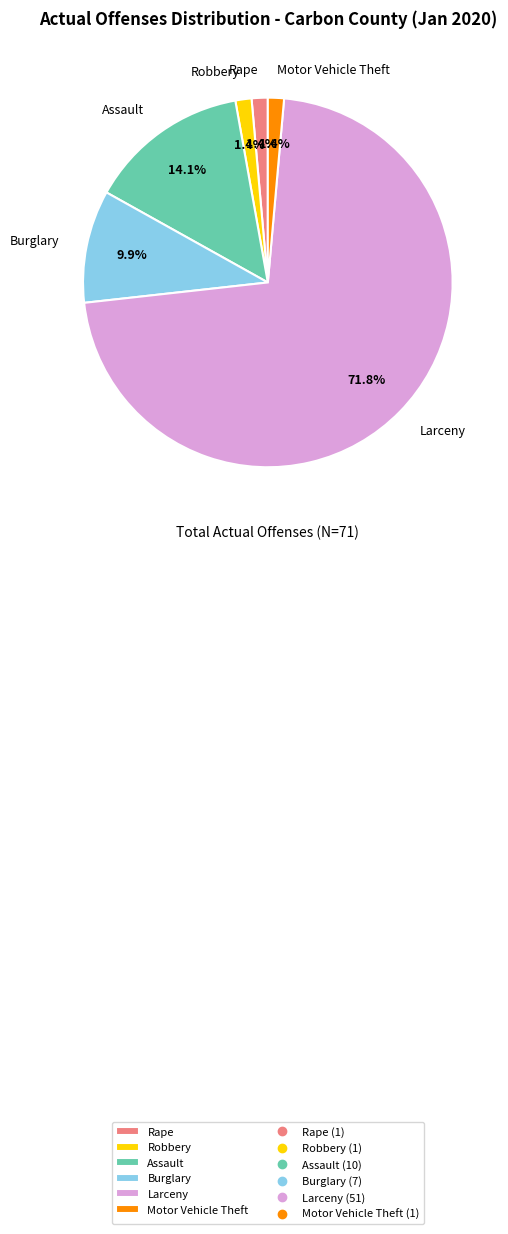

What is the largest slice in the pie chart?

Larceny